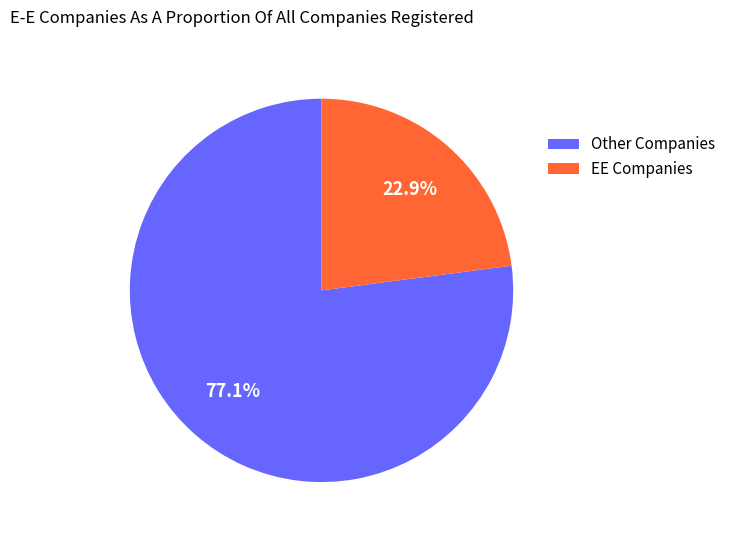

Rank the categories by value from lowest to highest.

EE Companies, Other Companies